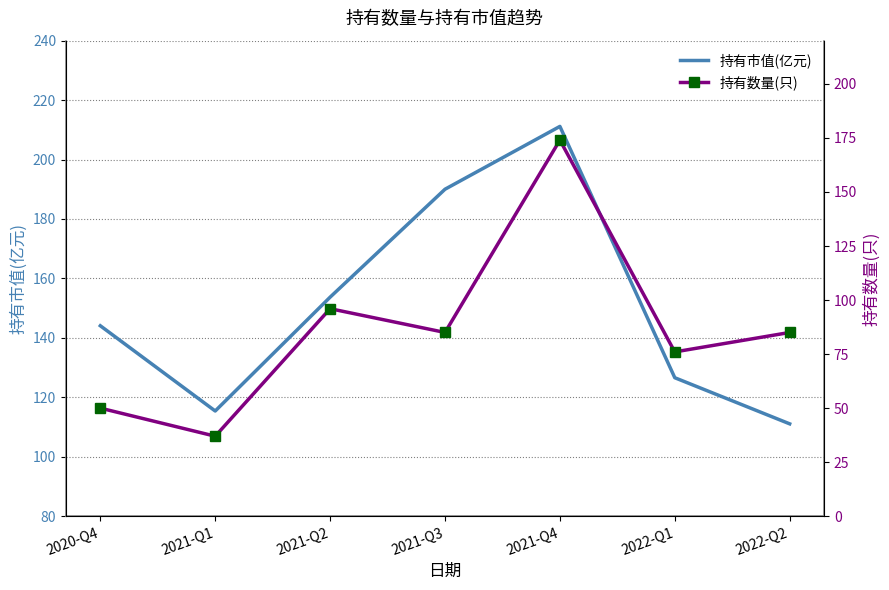

At which label is 持有市值(亿元) closest to 161?

2021-Q2